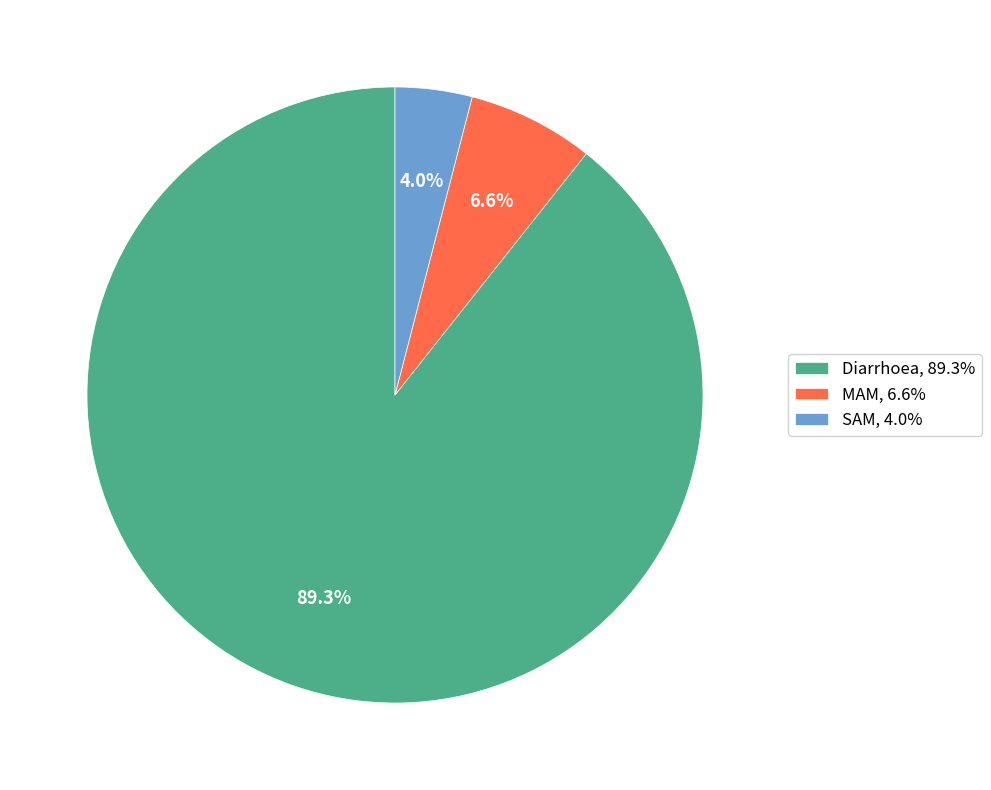

Between Diarrhoea and SAM, which is larger?

Diarrhoea